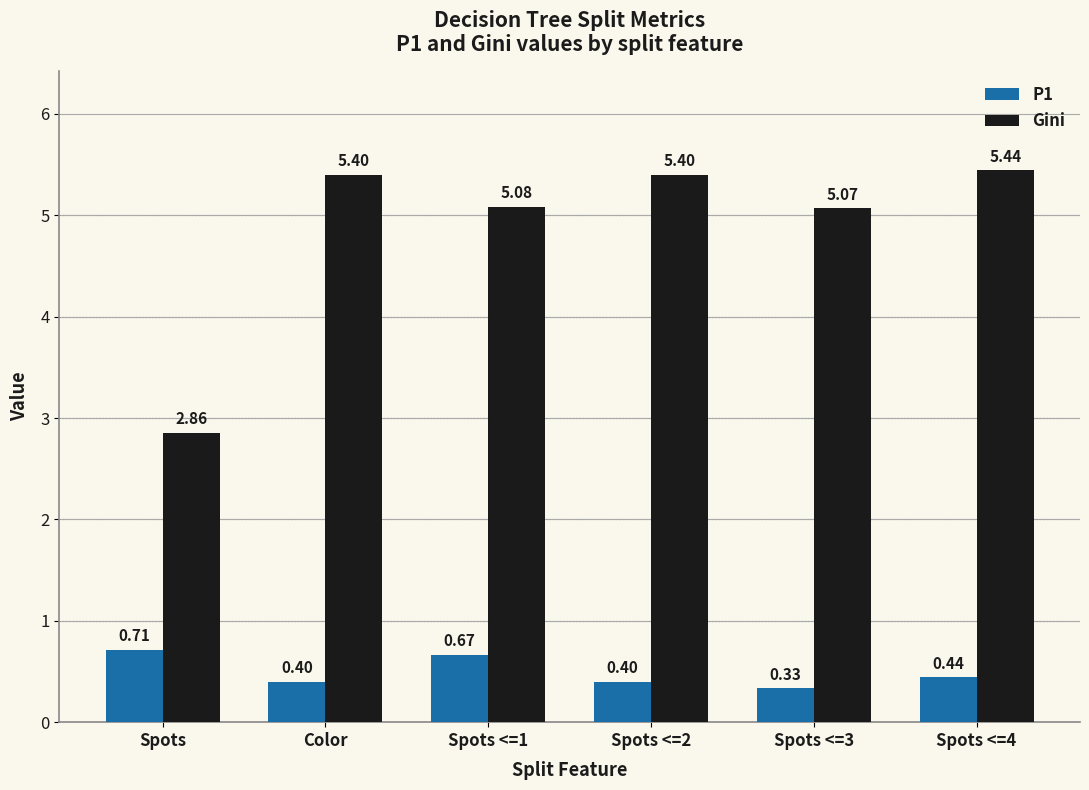

Where does the Gini series first go above 5?

Color